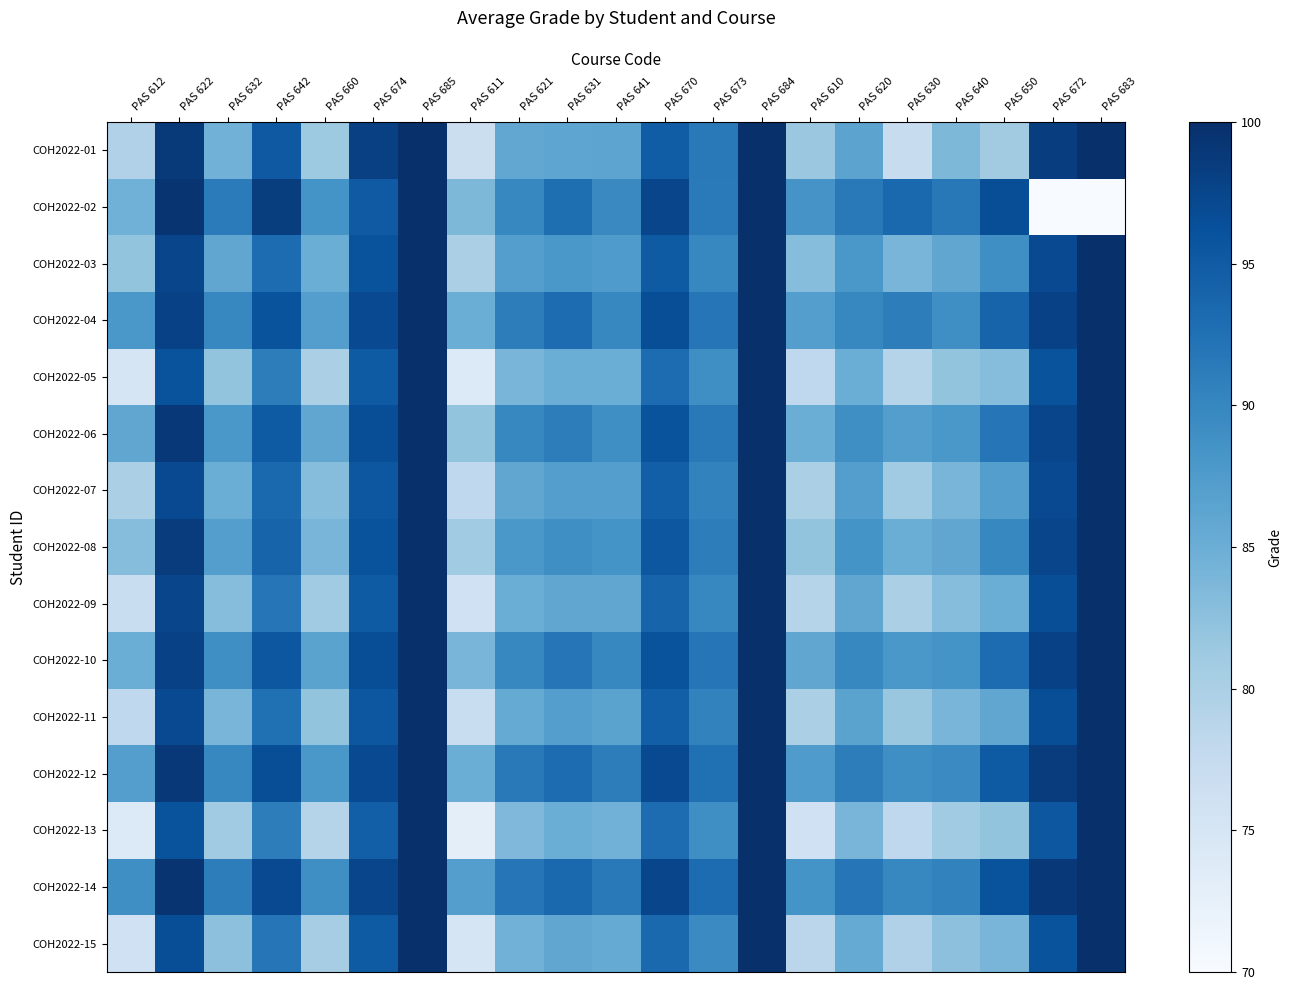

At how many categories does at least one series exceed 40?

21